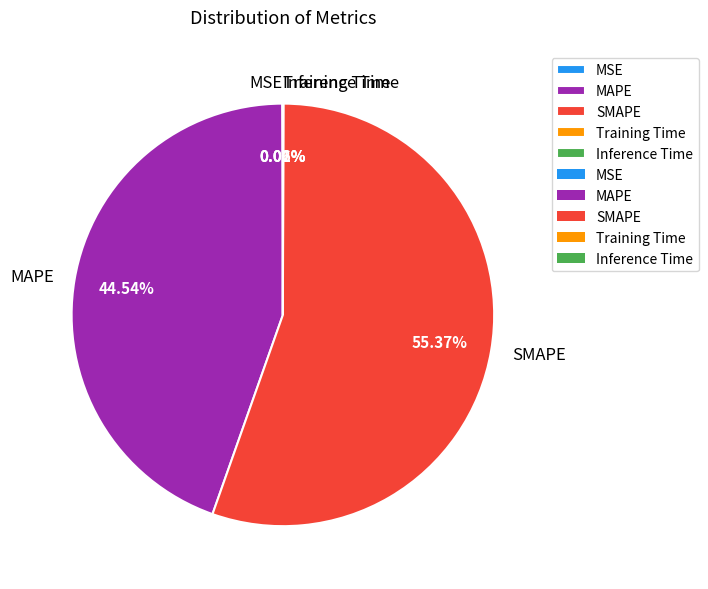

Is there any slice that represents more than half of the pie?

Yes